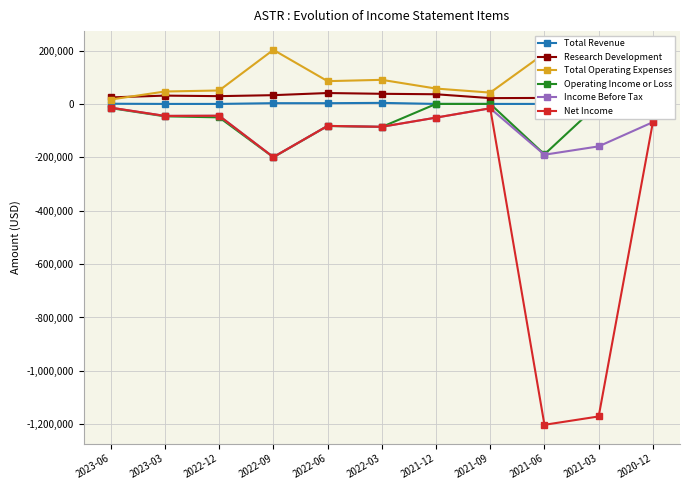

Between 2021-09 and 2023-06, which is larger?

2023-06